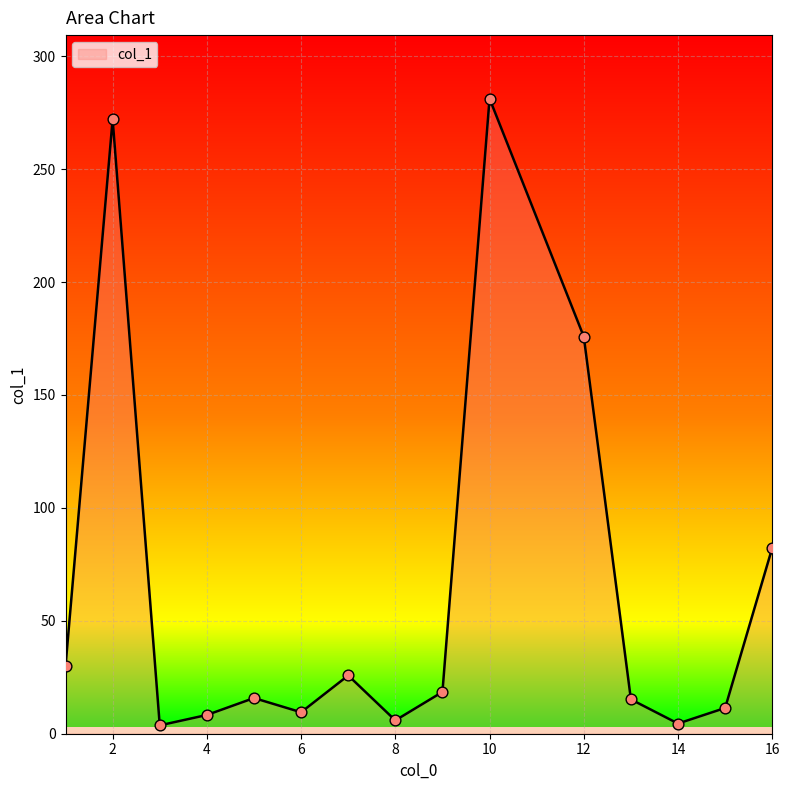

What is the maximum value shown in the chart?

281.2